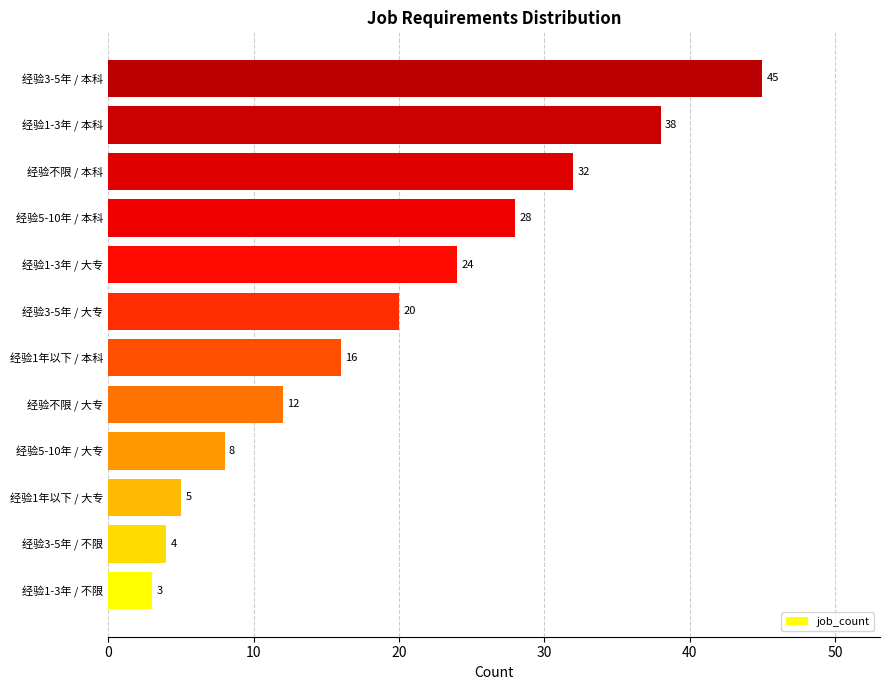

What is the sum of the values at 经验不限 / 本科 and 经验3-5年 / 大专?

52